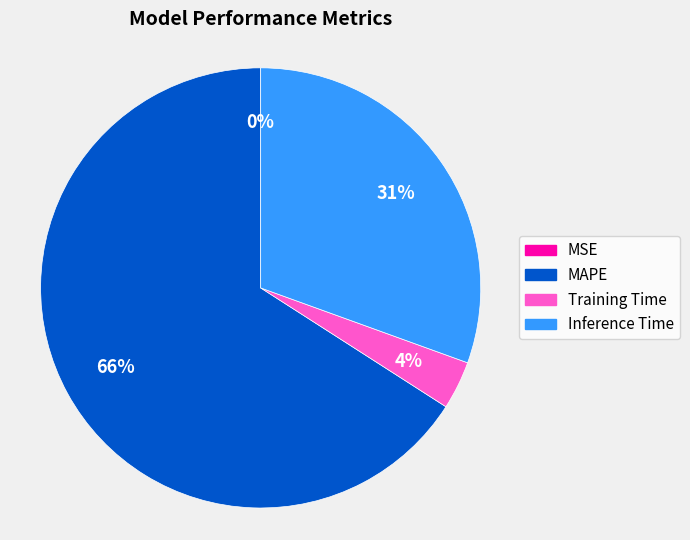

Which slice represents more than half of the pie?

MAPE